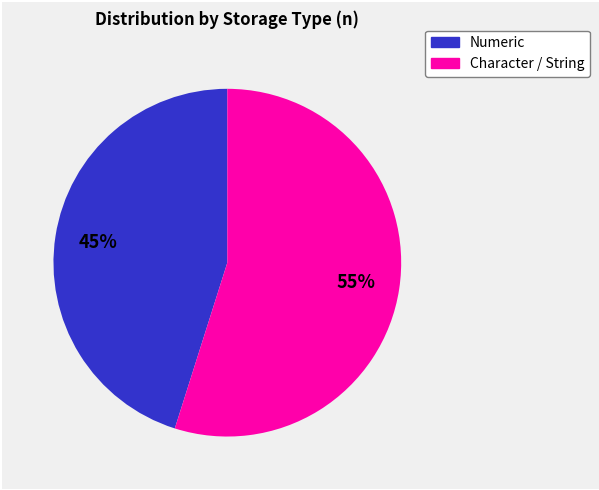

Is there any slice that represents more than half of the pie?

Yes